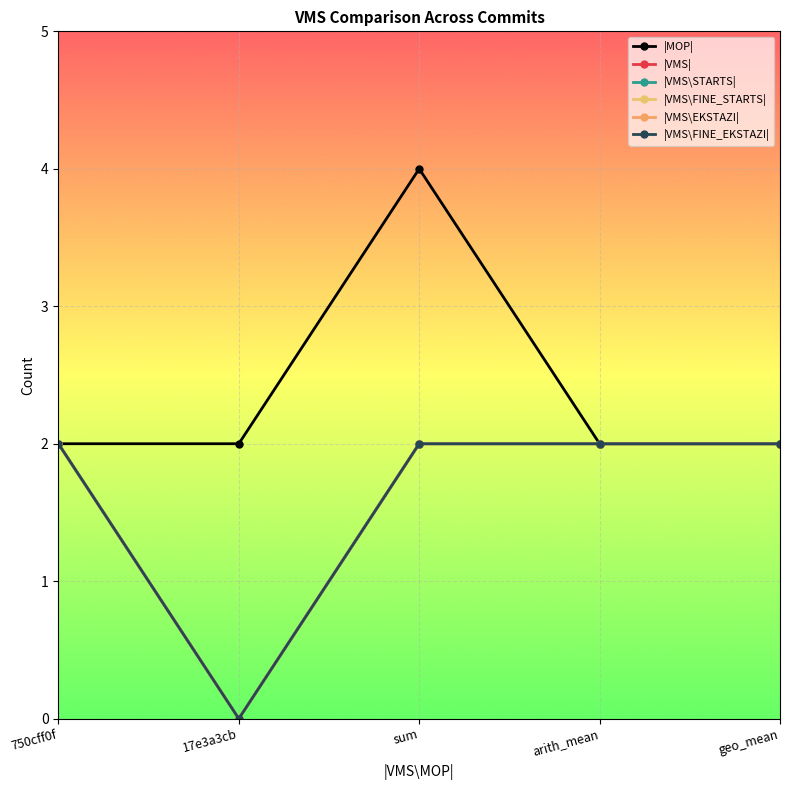

What is the label of the 2nd point from the right?

arith_mean